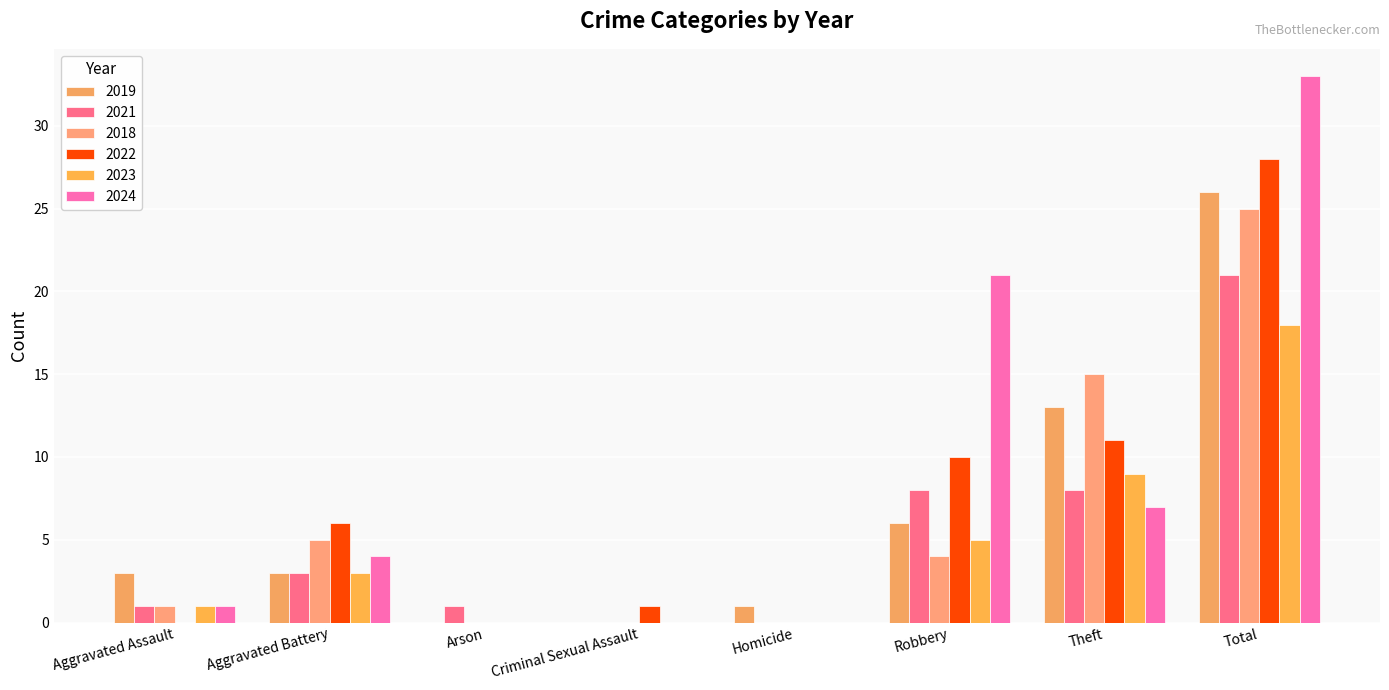

How many series are shown in this chart?

6